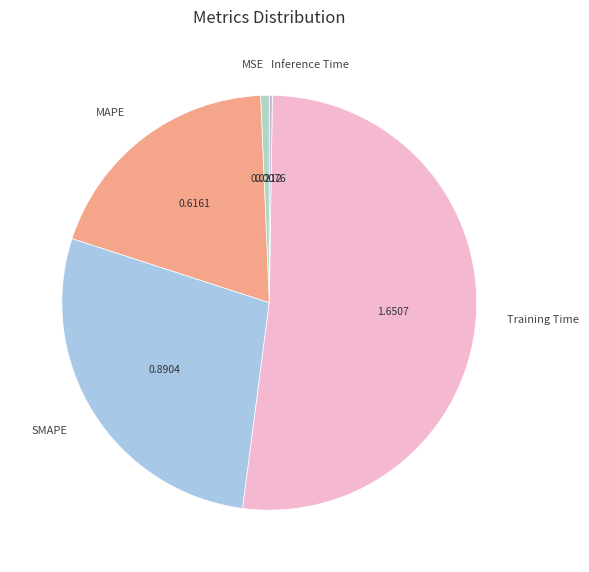

Is there any slice that represents more than half of the pie?

Yes